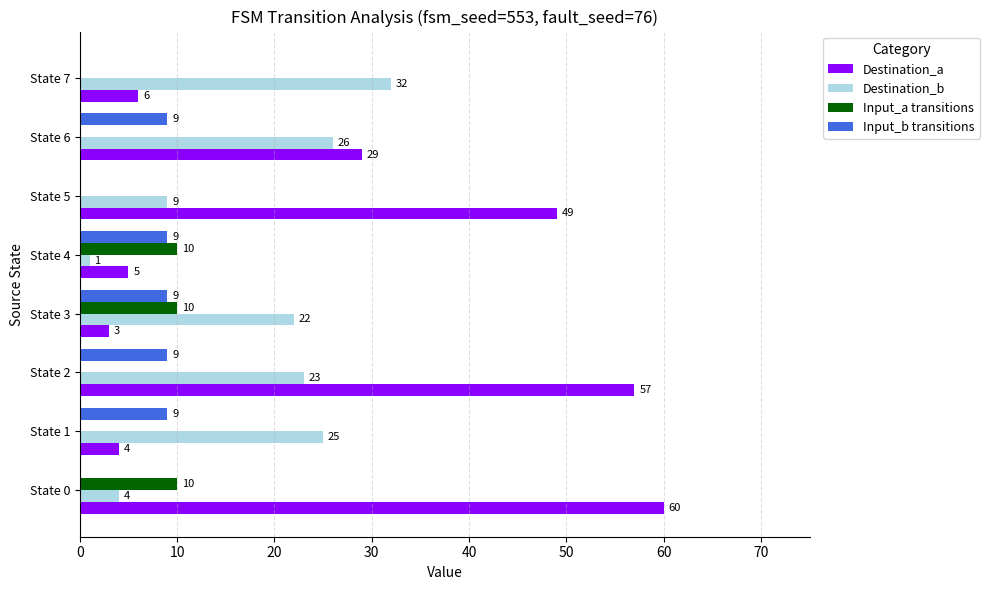

What is the sum of all Input_b transitions values?

45